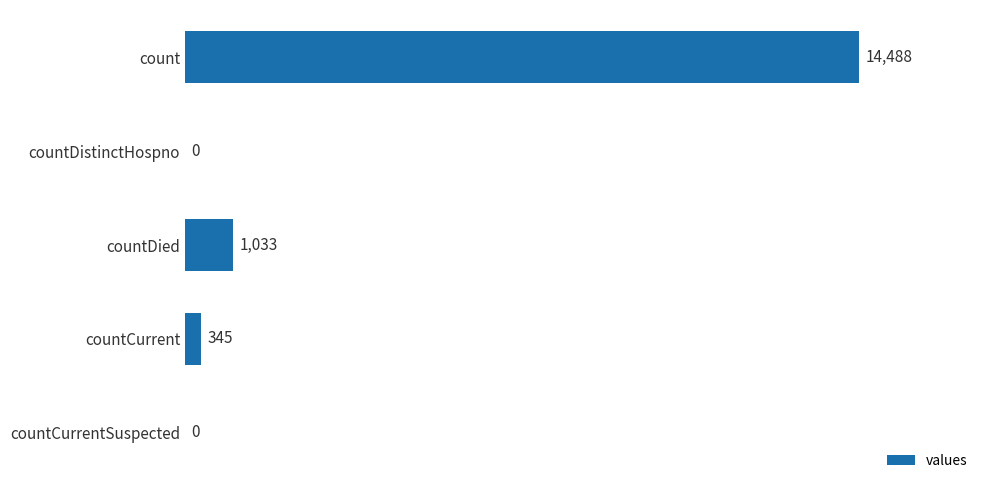

Reading top to bottom, transcribe all the data shown in this chart.

count=14488	countDistinctHospno=0	countDied=1033	countCurrent=345	countCurrentSuspected=0